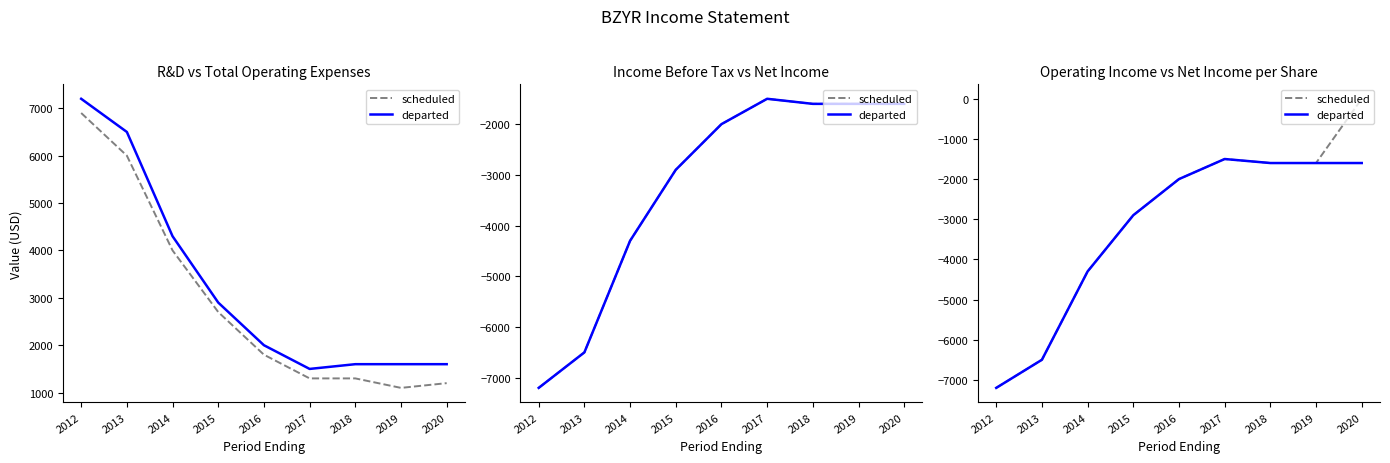

Between 2018 and 2017, which is larger?

2017